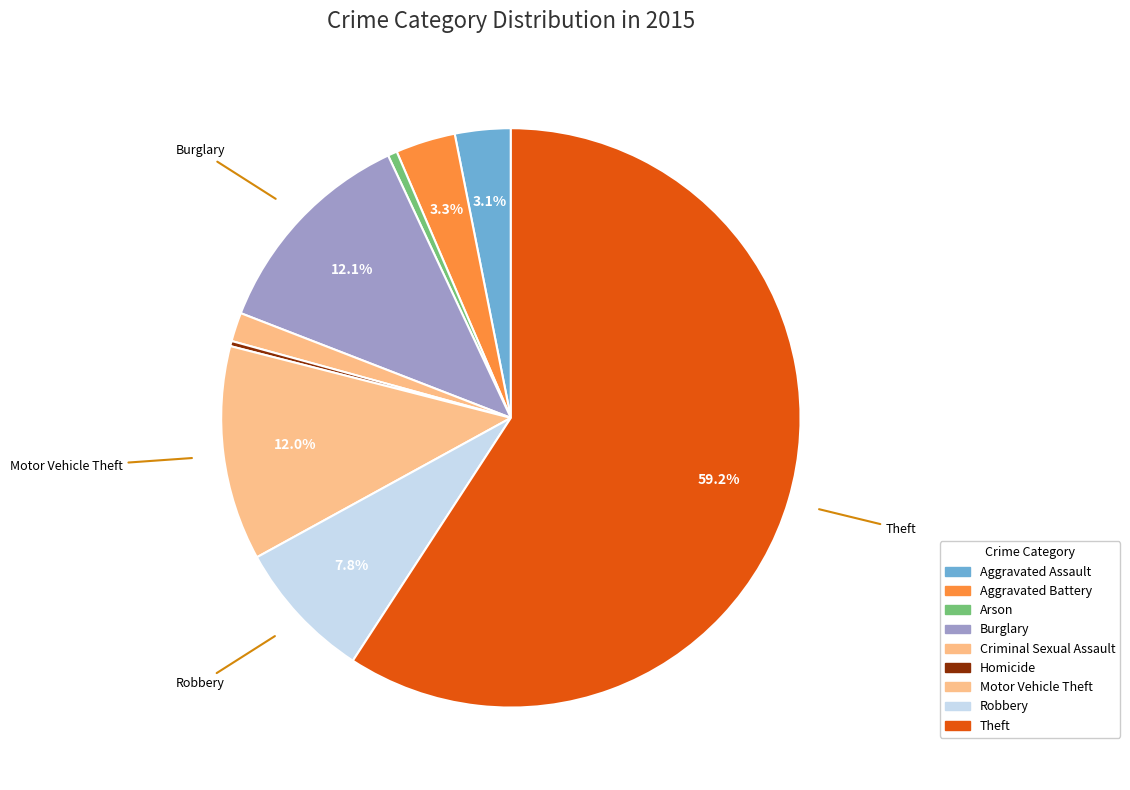

To the nearest percent, what is the combined percentage of Theft and Robbery?

67%